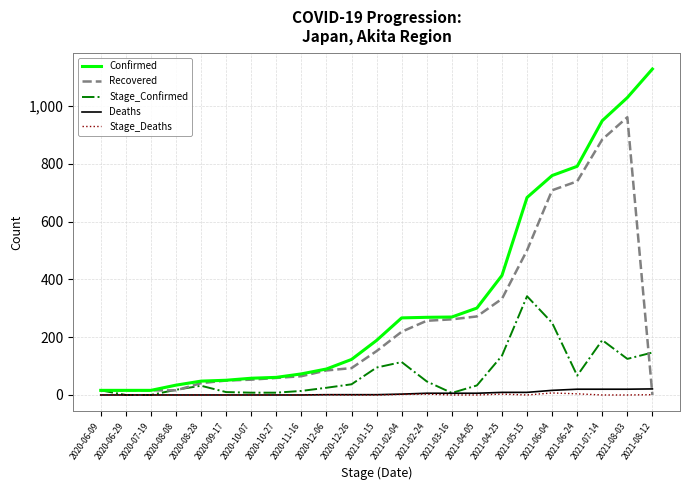

Is the value of Stage_Deaths at 2021-02-24 greater than the value of Stage_Confirmed at 2021-01-15?

No